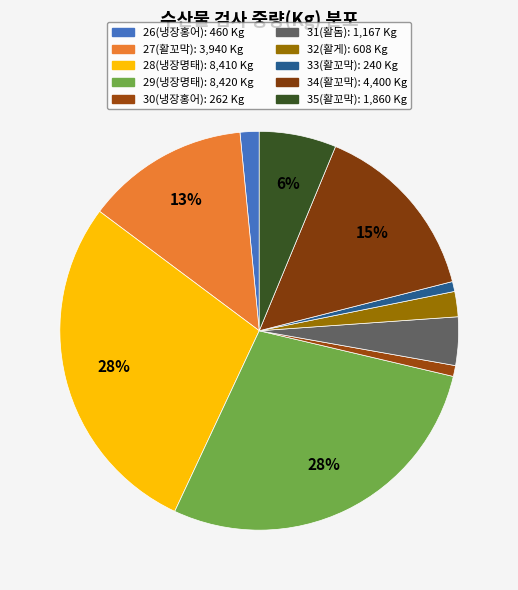

Count the number of slices in the pie.

10